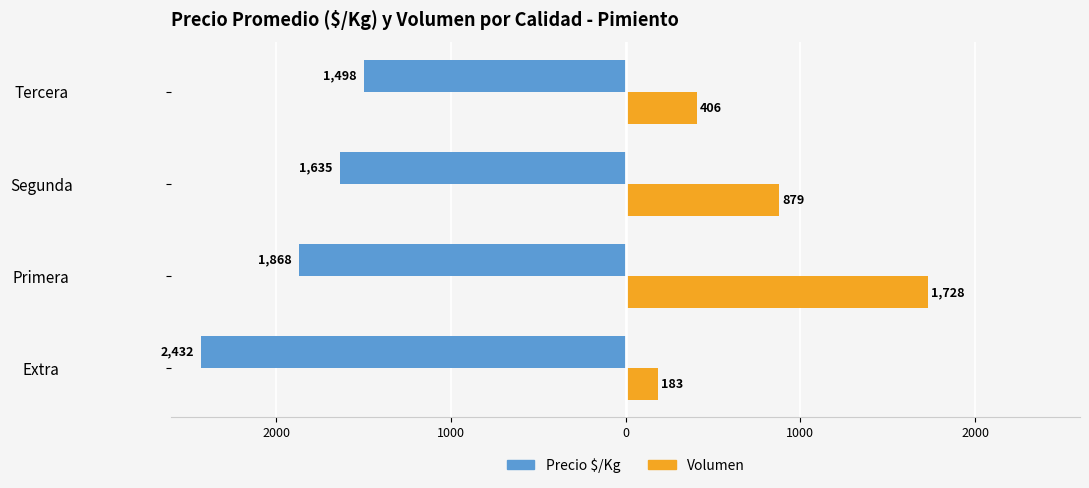

What is the minimum value shown in the chart?

-2432